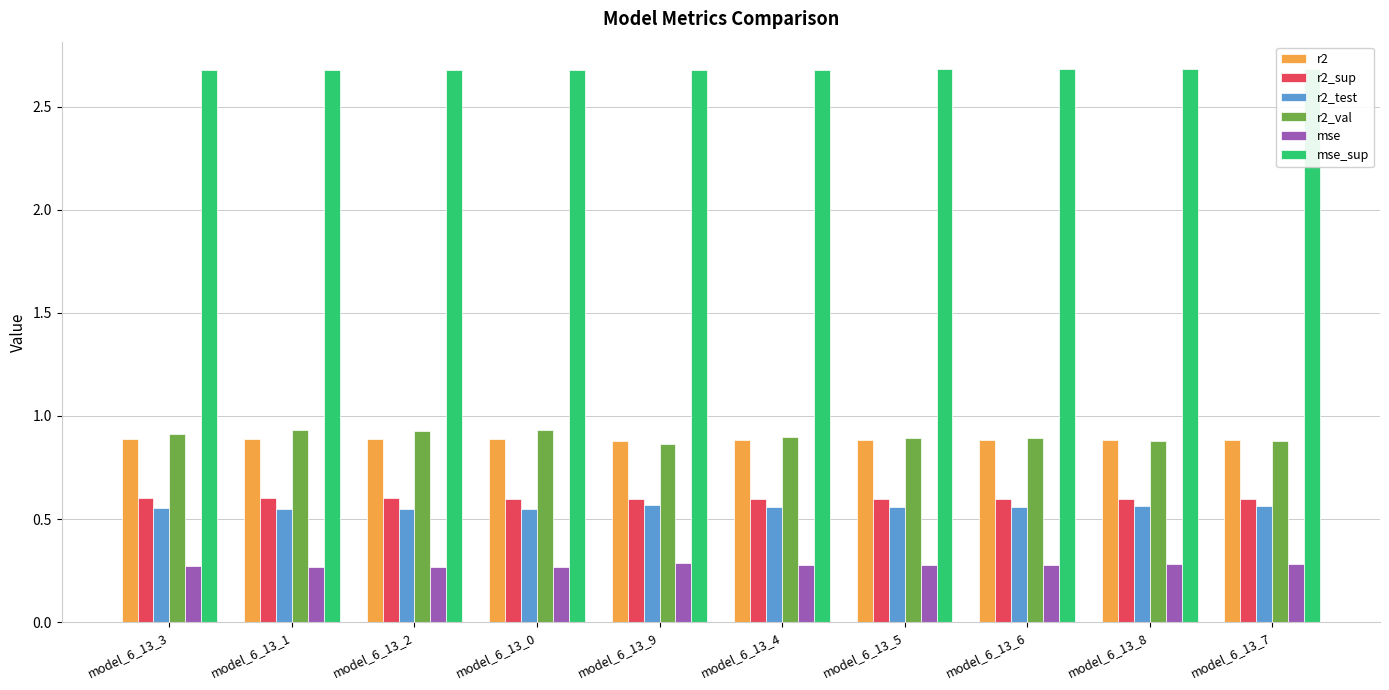

The r2 series shows 0.9 at model_6_13_6. True or false?

True